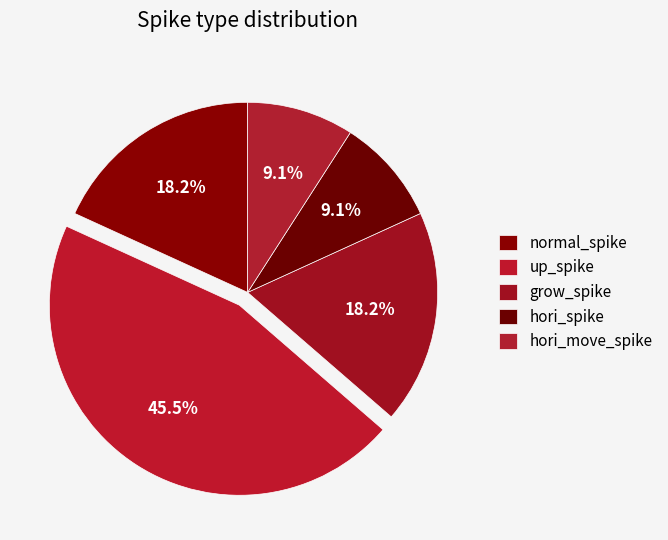

Count the number of slices in the pie.

5